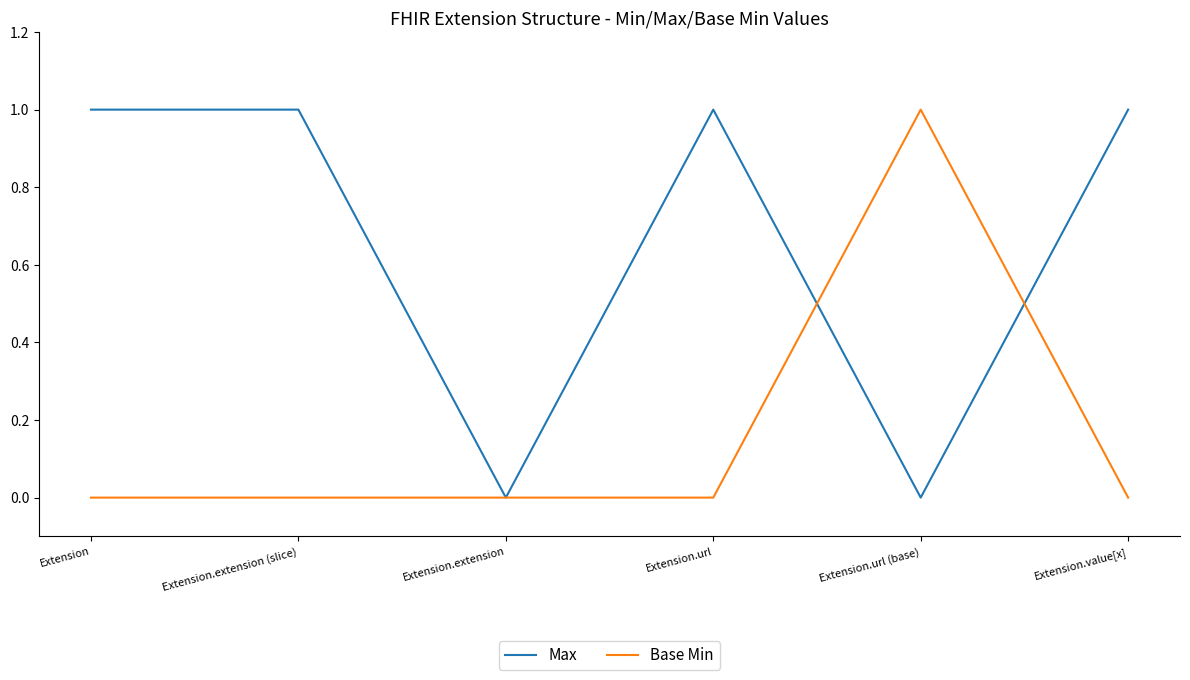

Which series has the largest total across all categories?

Max